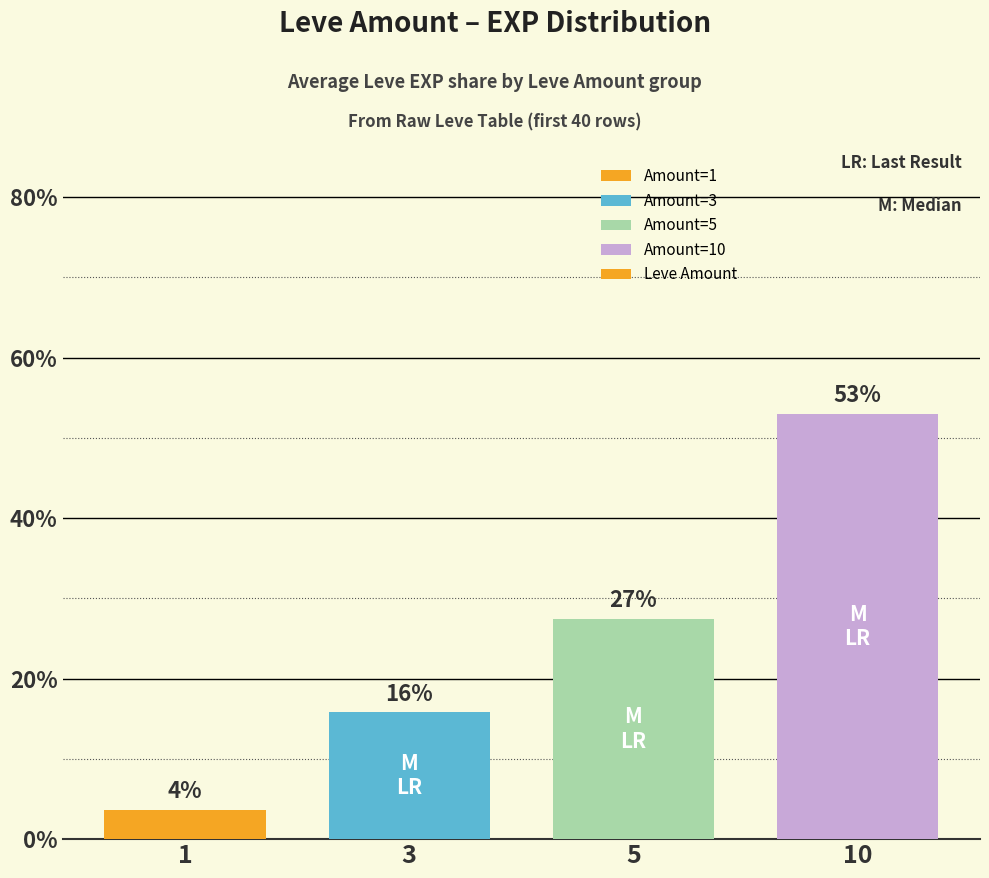

List the labels in order of value, smallest first.

1, 3, 5, 10